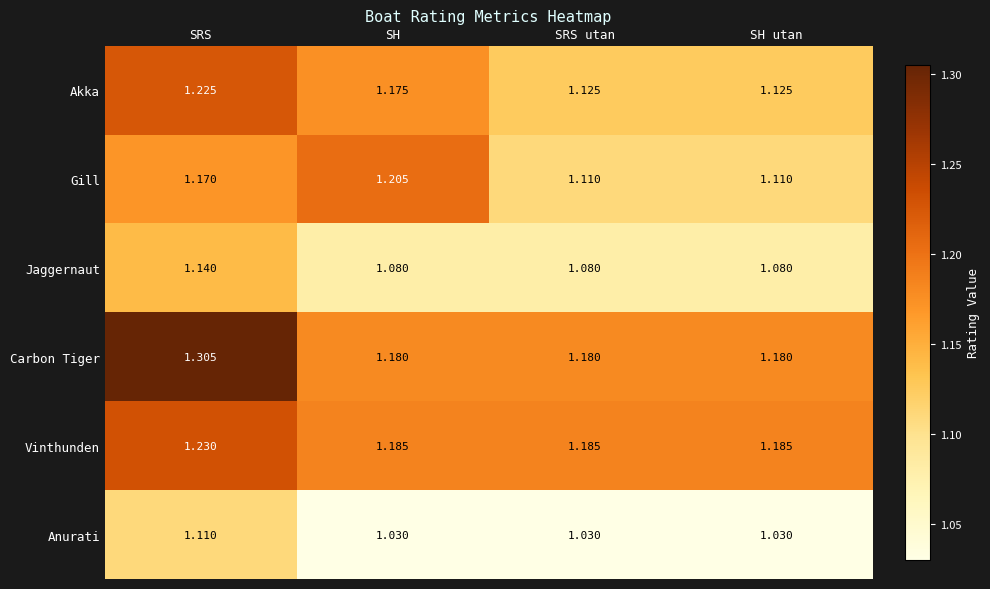

Rank the series by their maximum value, from highest to lowest.

Carbon Tiger, Vinthunden, Akka, Gill, Jaggernaut, Anurati